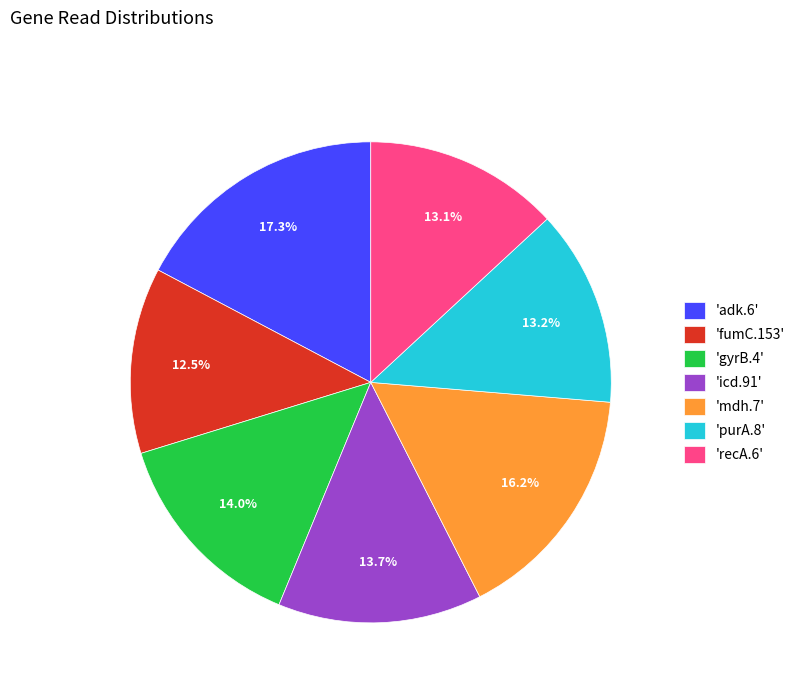

Does any single category account for the majority?

No